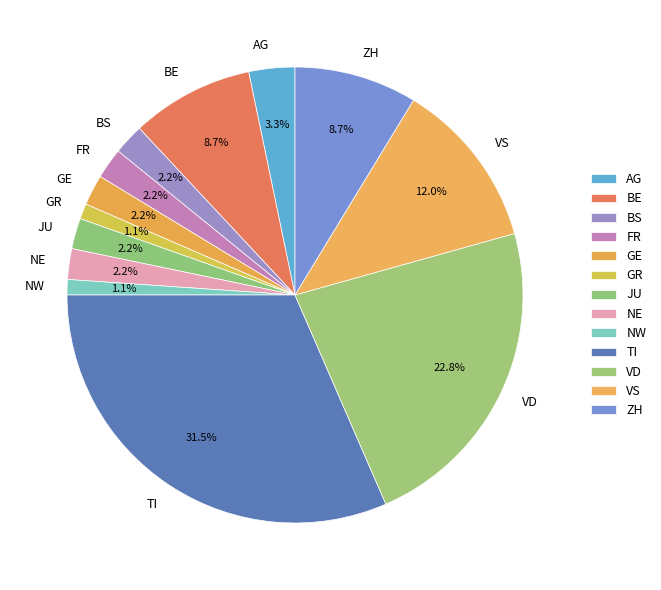

What is the ratio of the value at AG to the value at BE?

0.4